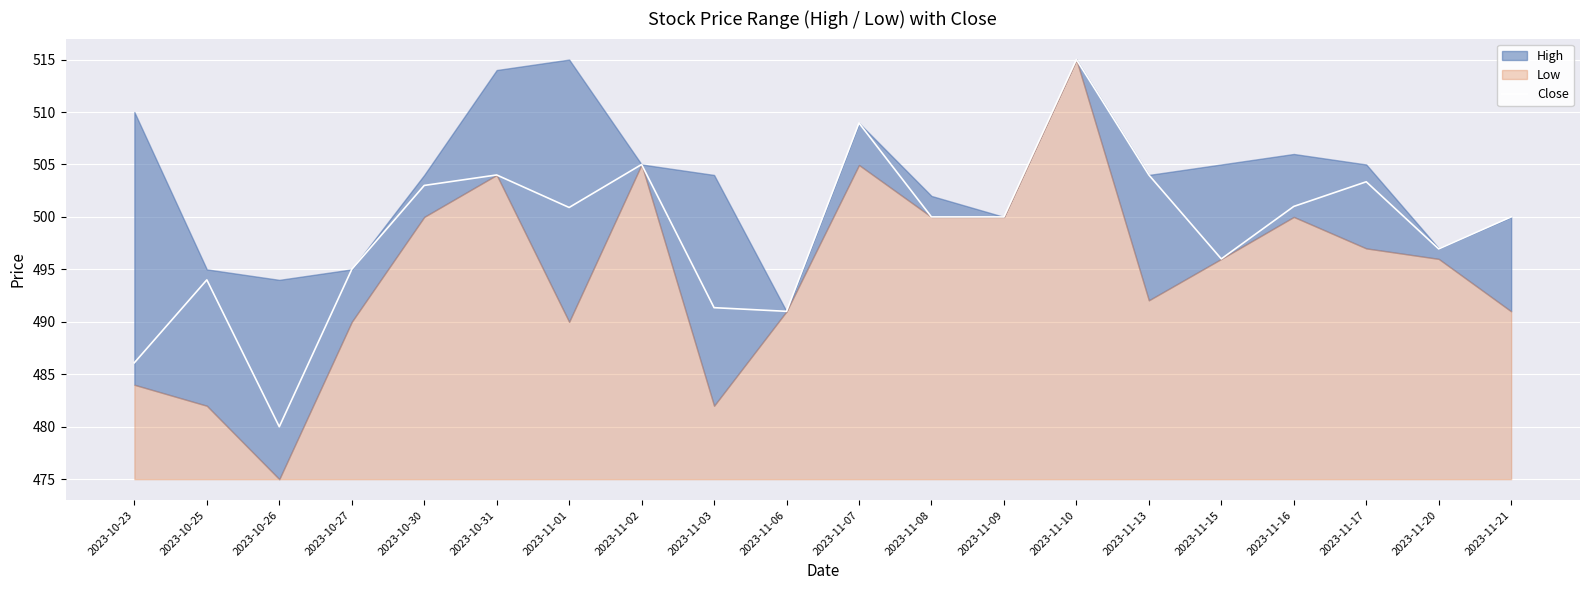

Reading left to right, list all the values displayed in this chart.

486.1	494.0	480.0	495.0	503.0	504.0	500.9	505.0	491.4	491.0	509.0	500.0	500.0	515.0	504.0	496.0	501.0	503.4	497.0	500.0